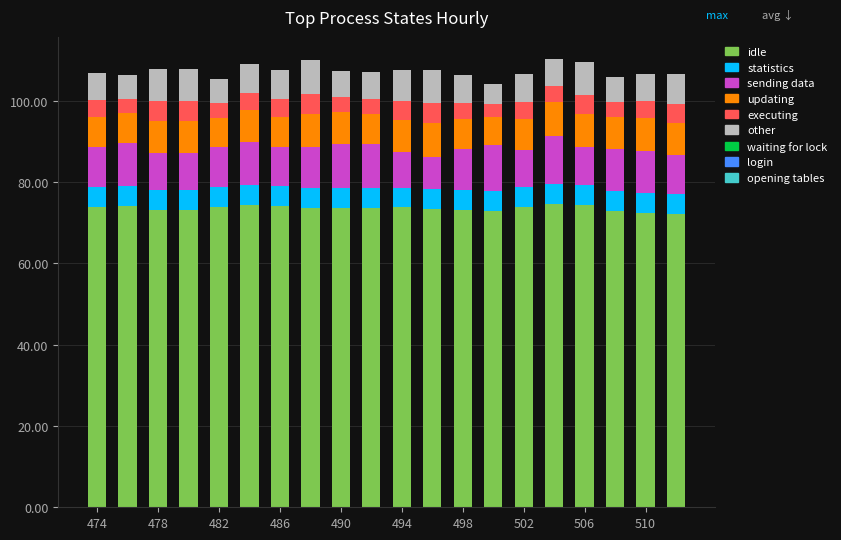

What is the difference between the maximum and minimum values in the idle series?

2.5